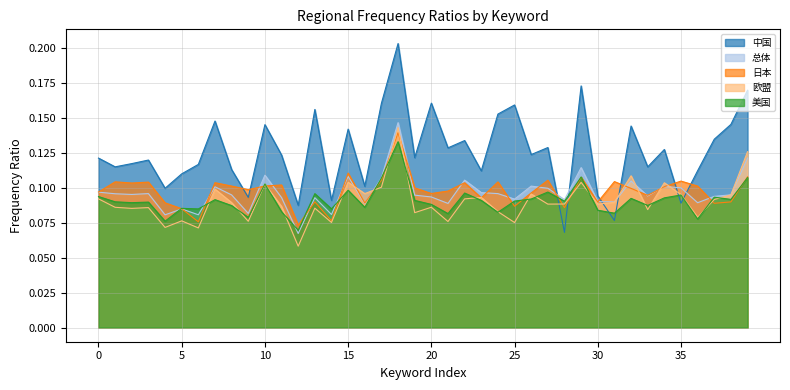

What are all the series names shown in the legend?

中国, 总体, 日本, 欧盟, 美国